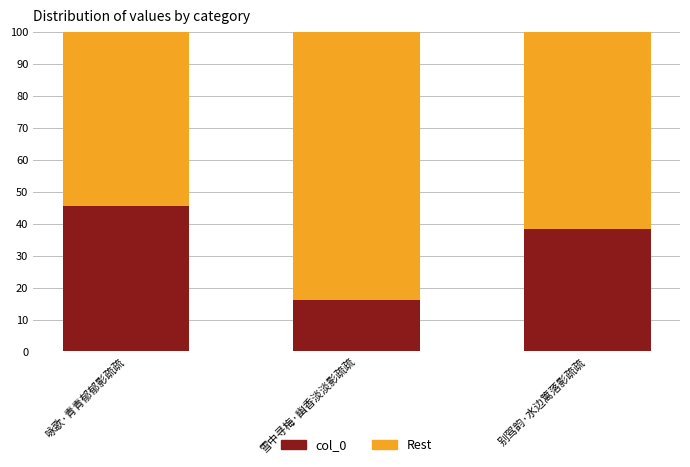

What is the sum of the col_0 values at 雪中寻梅·幽香淡淡影疏疏 and 咏歌·青青郁郁影疏疏?

61.6